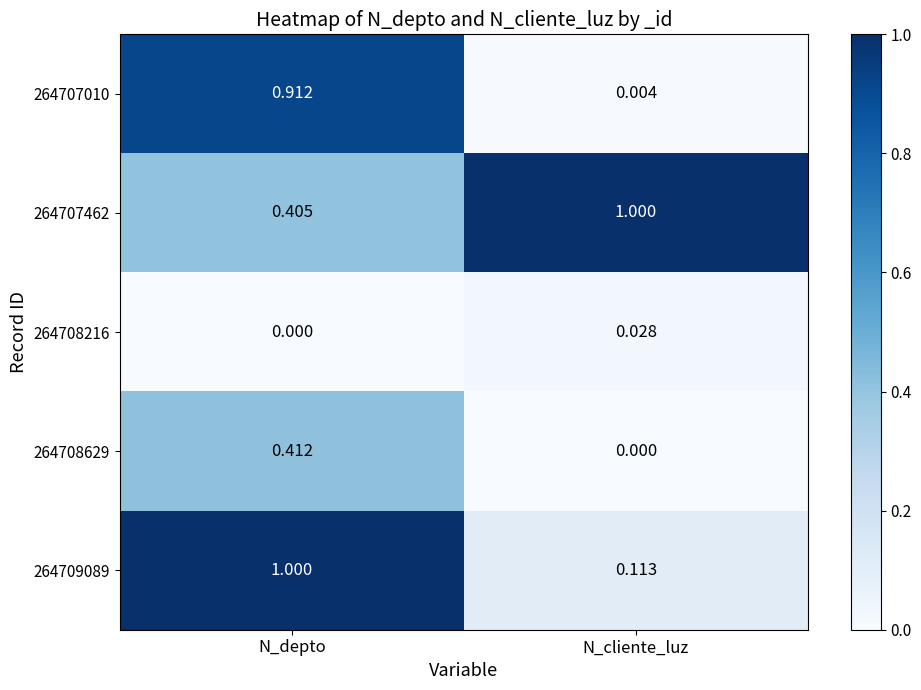

At which label does 264709089 reach its minimum?

N_cliente_luz